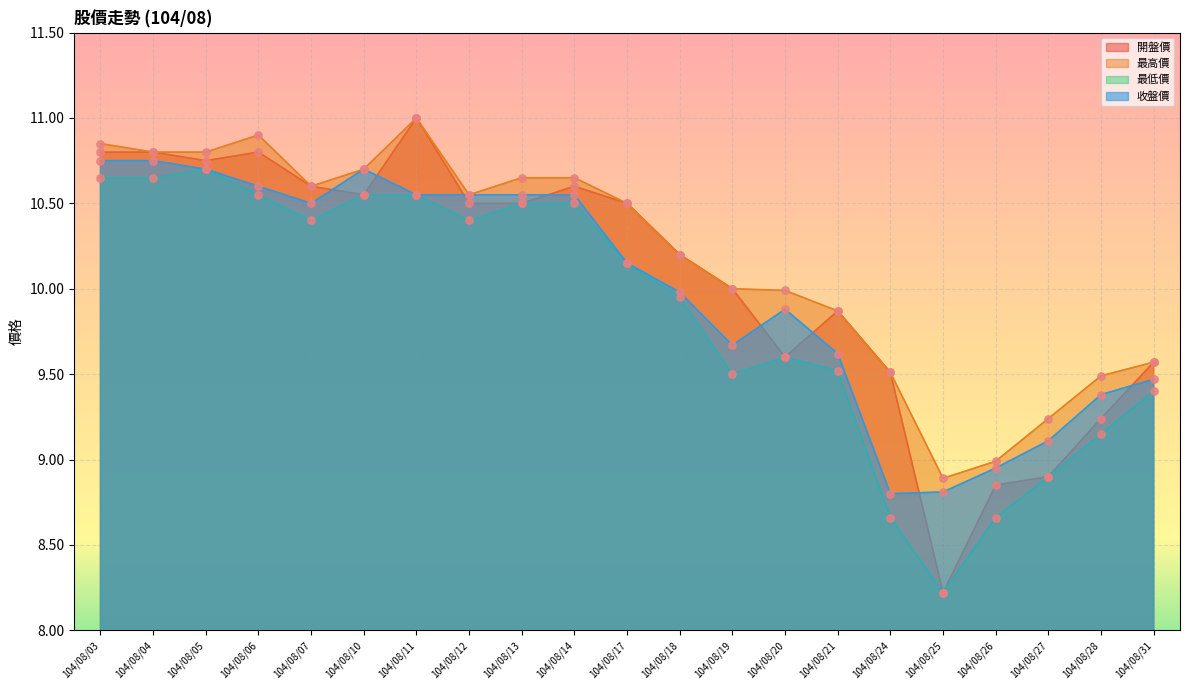

Which series reaches the minimum Y coordinate?

開盤價